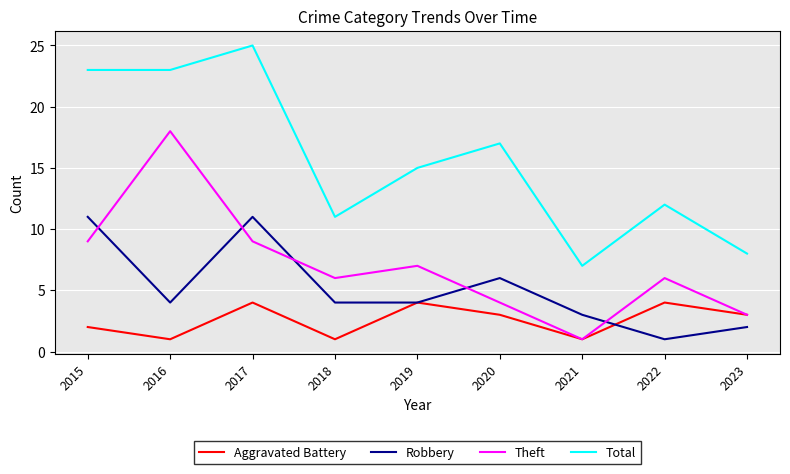

Which series has the largest total across all categories?

Total